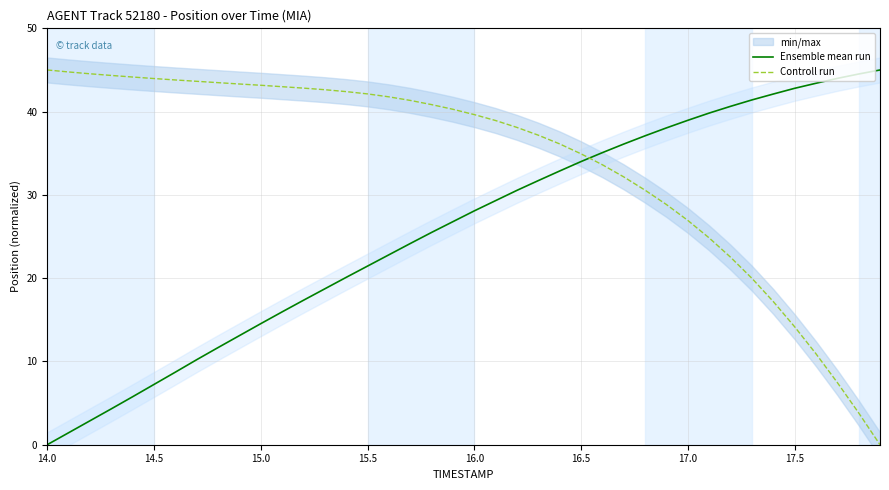

True or false: Ensemble mean run has more than 0 points higher than both neighbors.

False